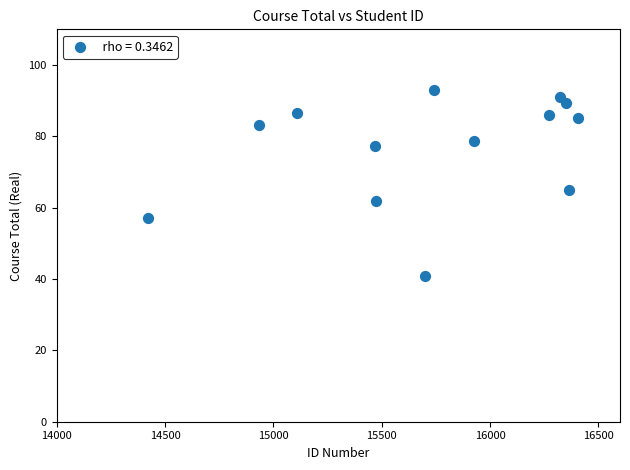

What is the range of X values (max minus min)?

1982.0